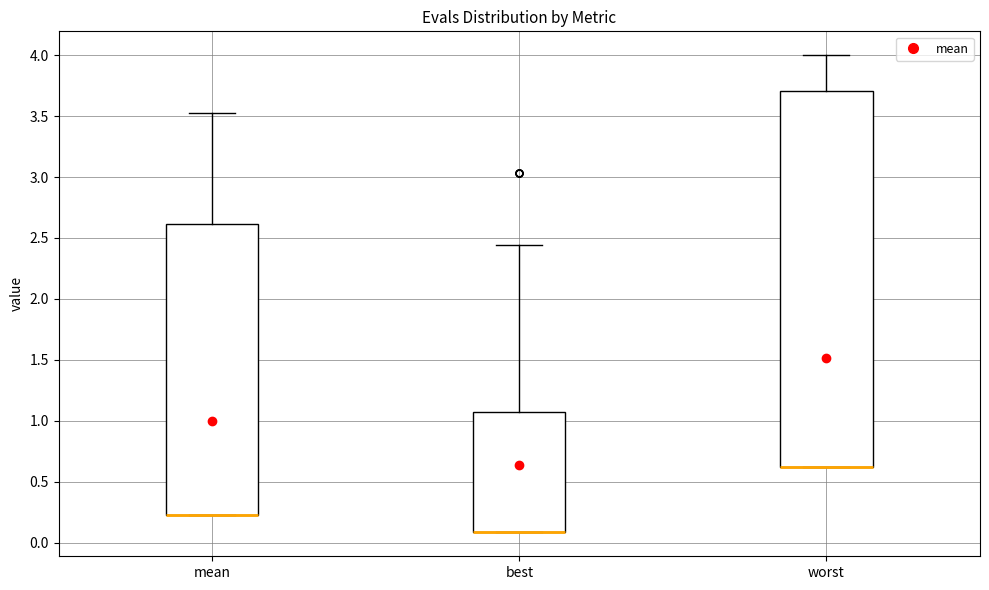

Reading left to right, transcribe this box plot: for each box, give where its median line is, the range the box spans, and where its two whiskers end, as read against the y-axis. The values are not printed on the chart, so give them approximately, as read against the axis.

mean: median 0.25 (drawn on the box's lower edge), box 0.25 to 2.60, whiskers 0.25 to 3.55
best: median 0.10 (drawn on the box's lower edge), box 0.10 to 1.05, whiskers 0.10 to 2.45
worst: median 0.60 (drawn on the box's lower edge), box 0.60 to 3.70, whiskers 0.60 to 4.00